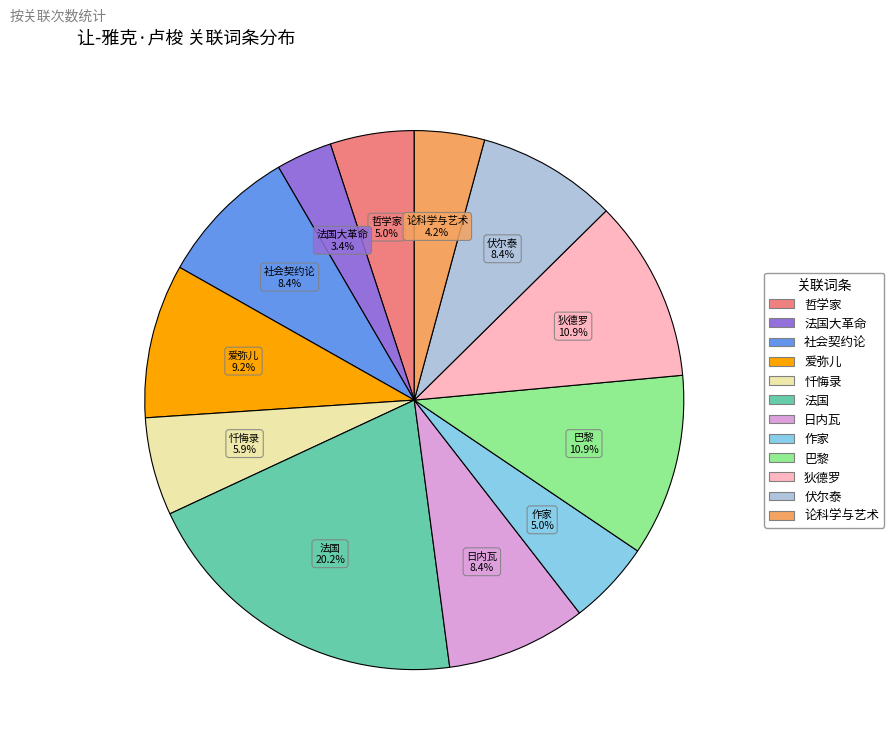

Is there a majority slice in this chart?

No